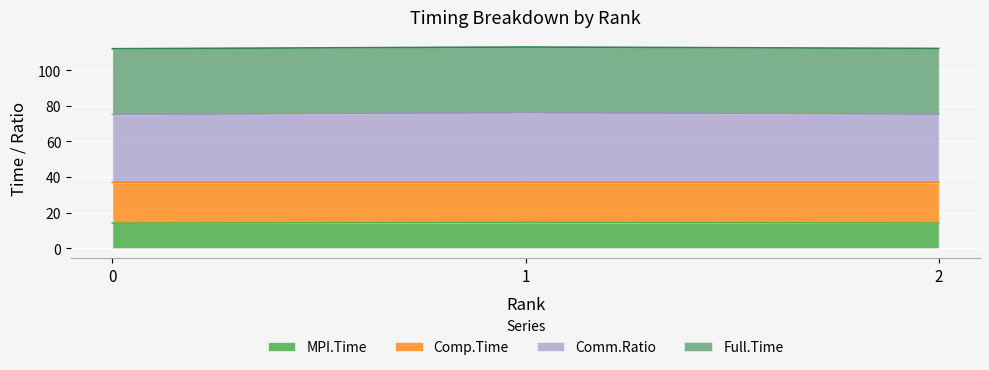

How many MPI.Time values are between 14 and 15?

3